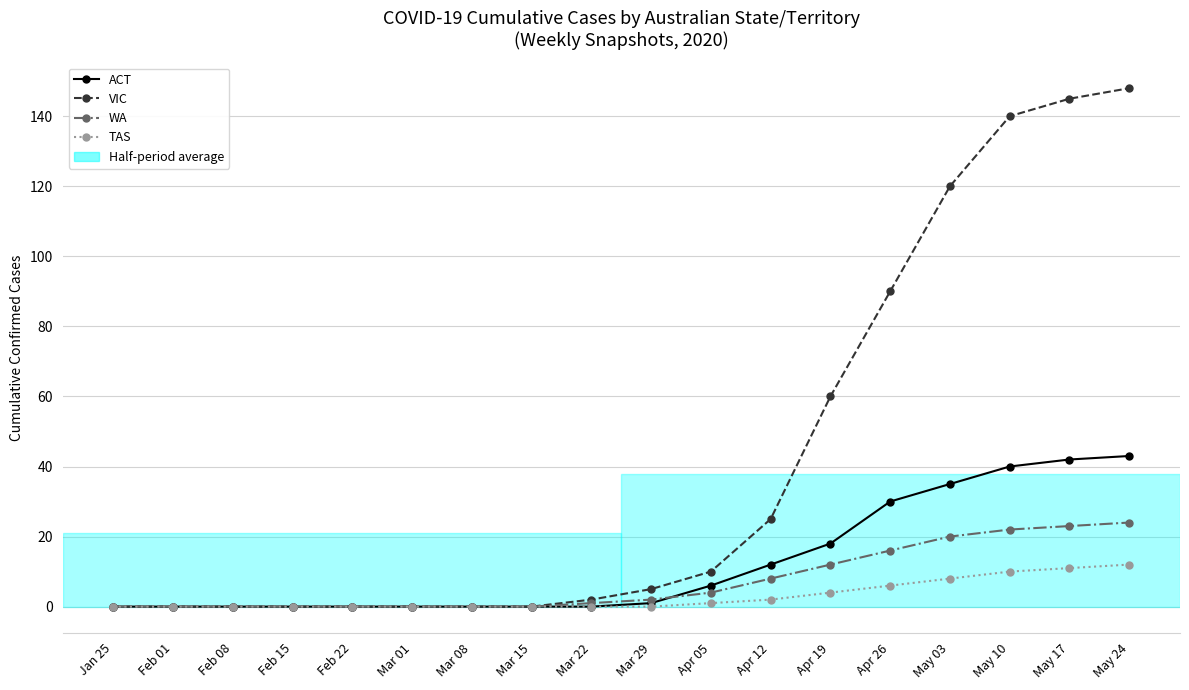

What value does the VIC series have at May 24?

148